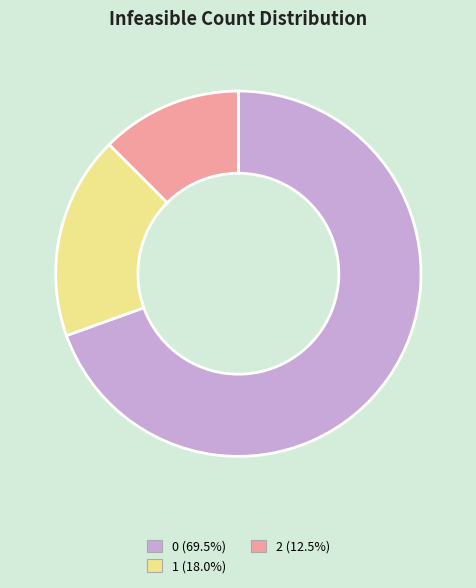

Rank the categories by value from highest to lowest.

0, 1, 2